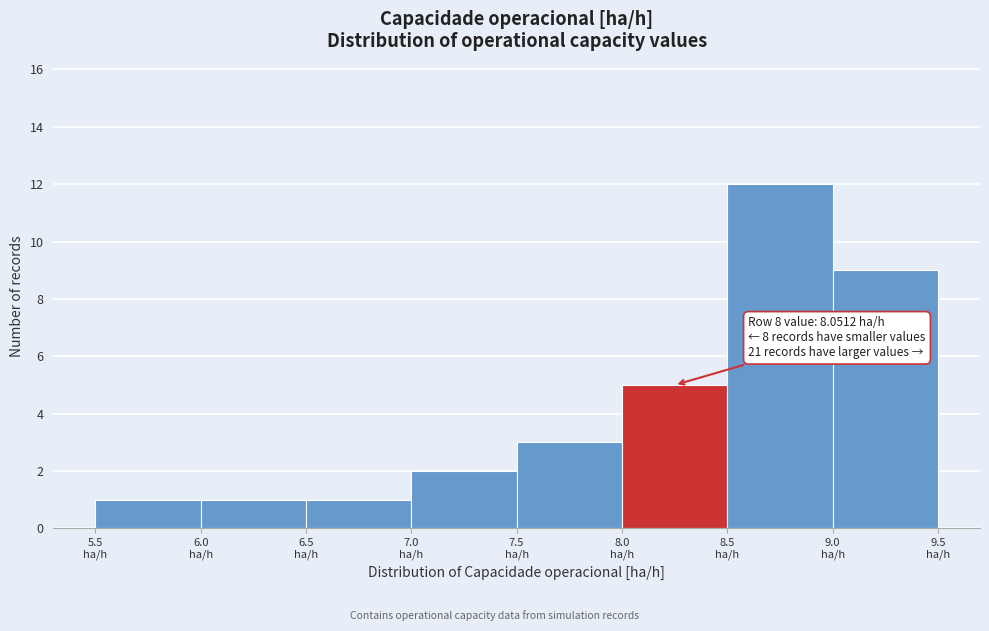

Over which range of the x-axis is the bar tallest?

8.5 to 9.0